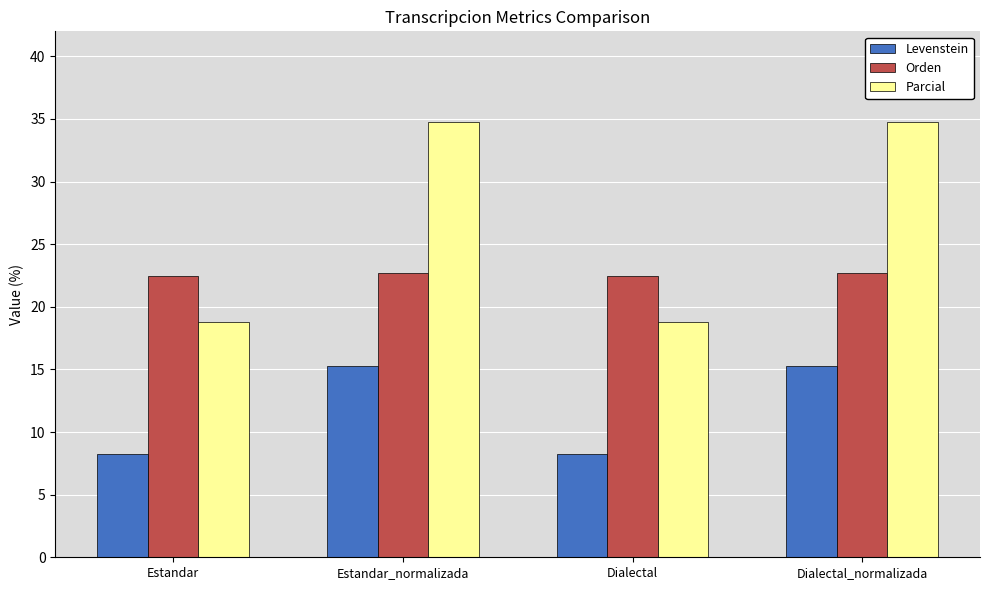

Between Estandar and Estandar_normalizada, which series saw the biggest shift?

Parcial